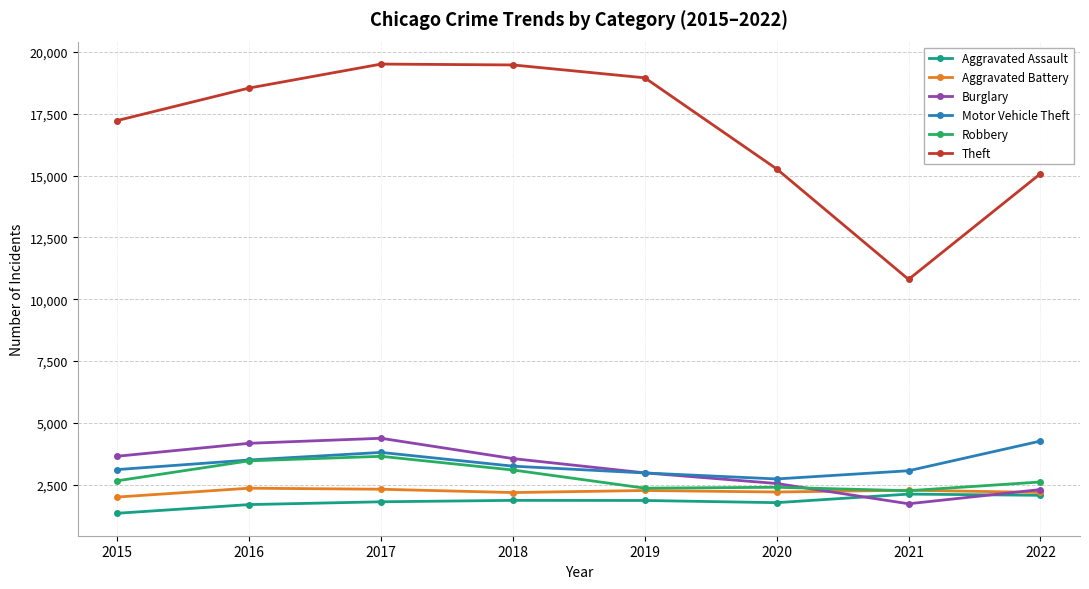

True or false: Aggravated Assault has more than 1 interior local peaks.

True